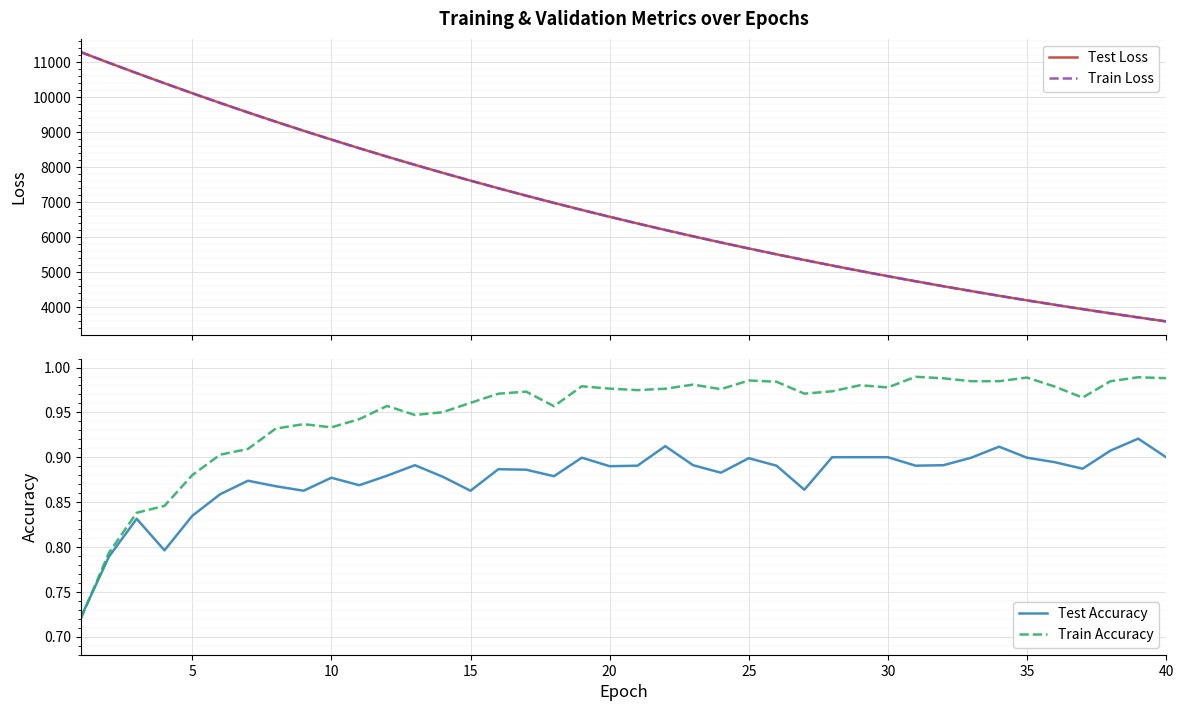

Which series has the largest total across all categories?

Test Loss